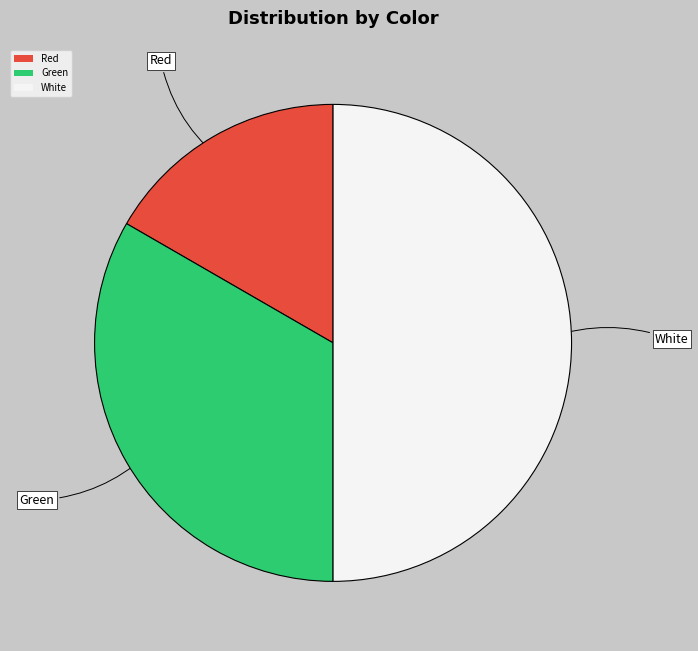

Which has a higher value, White or Red?

White